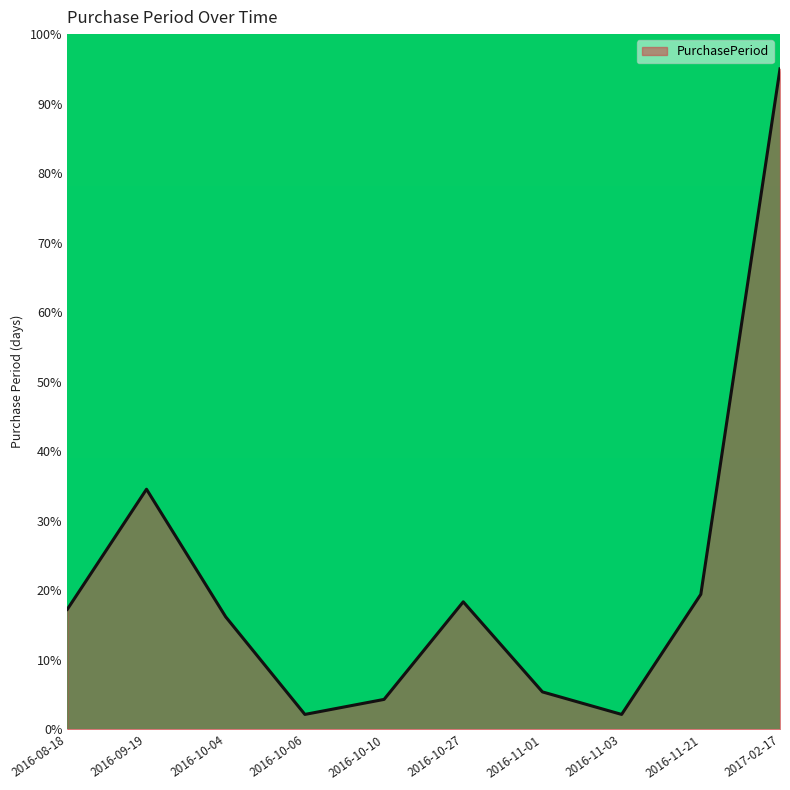

What is the difference between the maximum and minimum values?

92.8